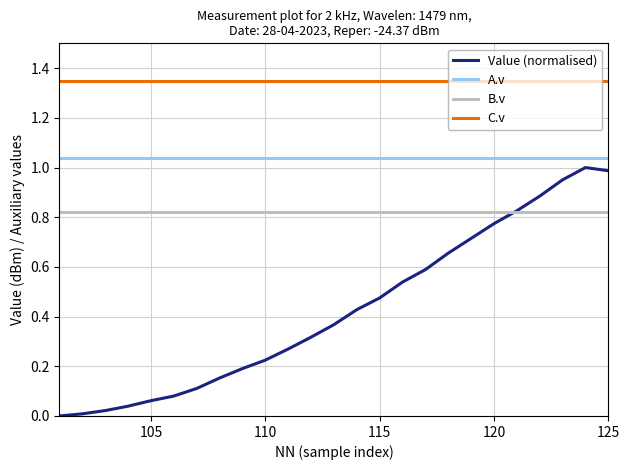

Which series has the widest spread of values?

Value (normalised)